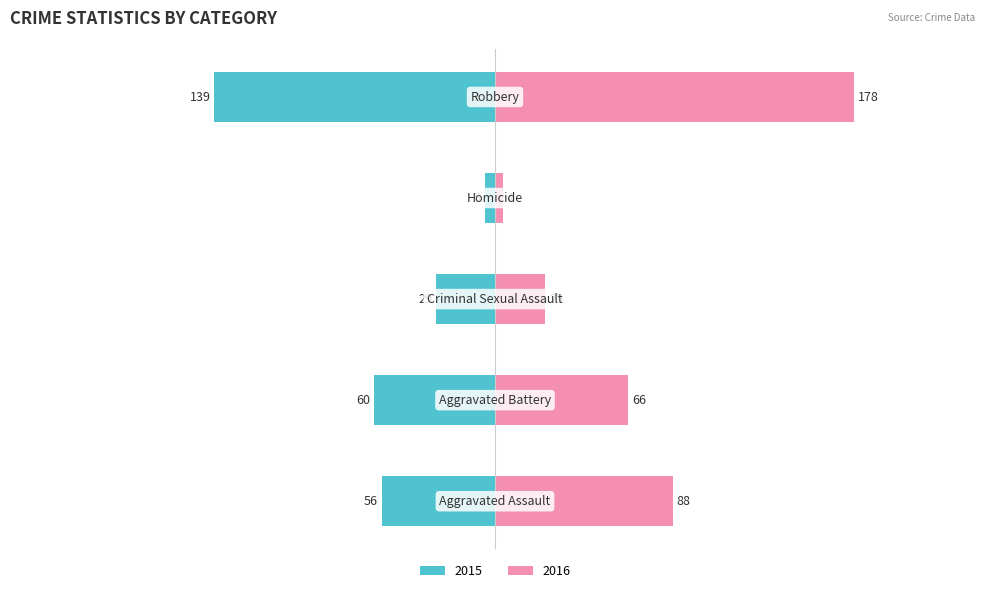

How many groups of bars are there?

5